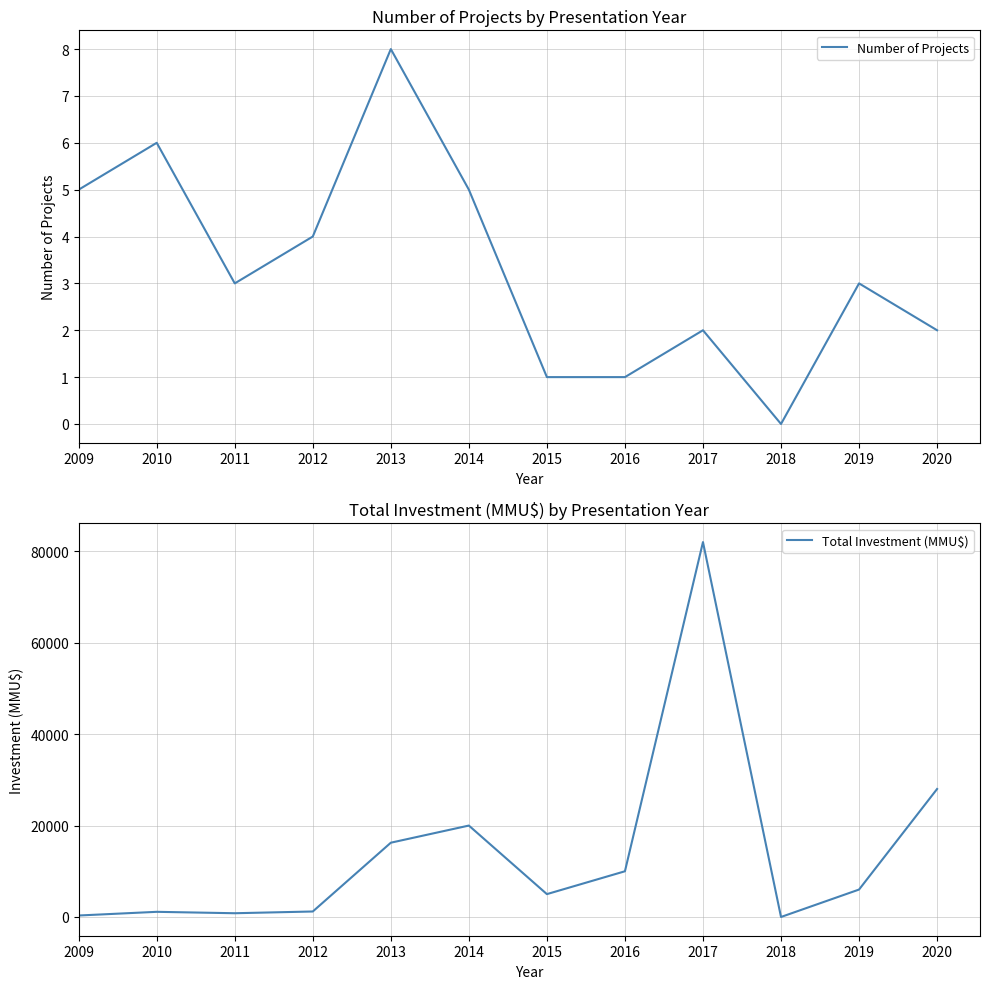

How many lines are shown in the chart?

2